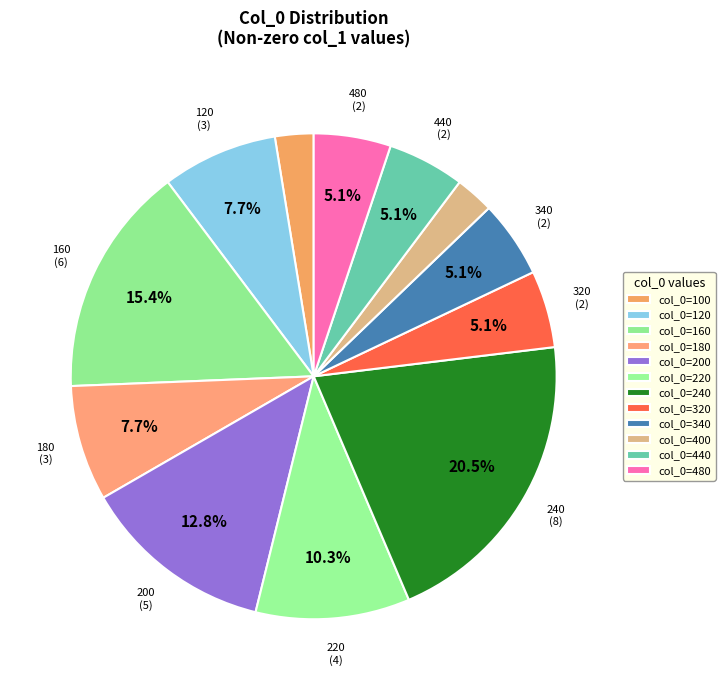

How many segments does this pie chart have?

12